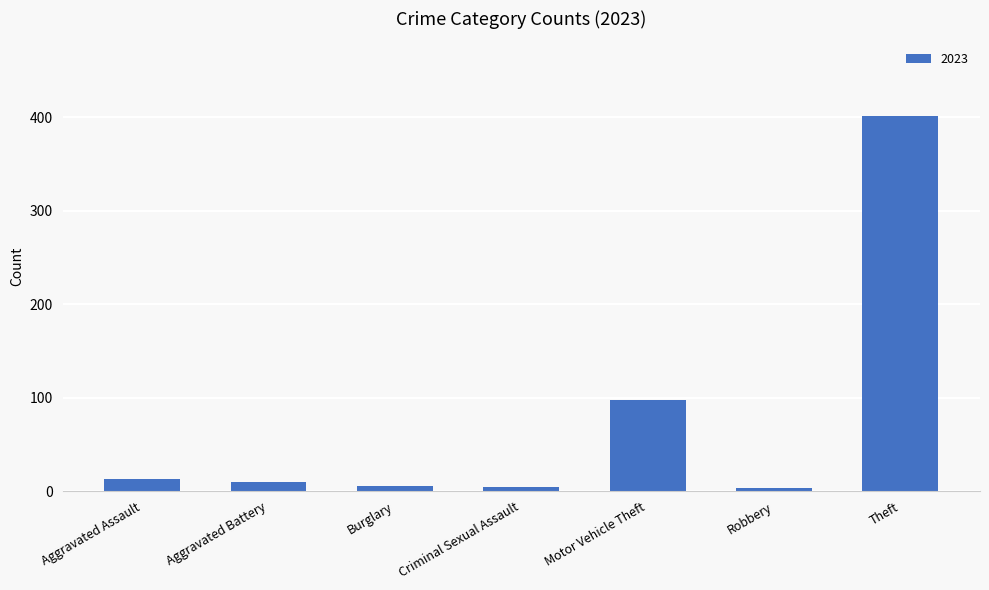

What is the sum of all values?

535